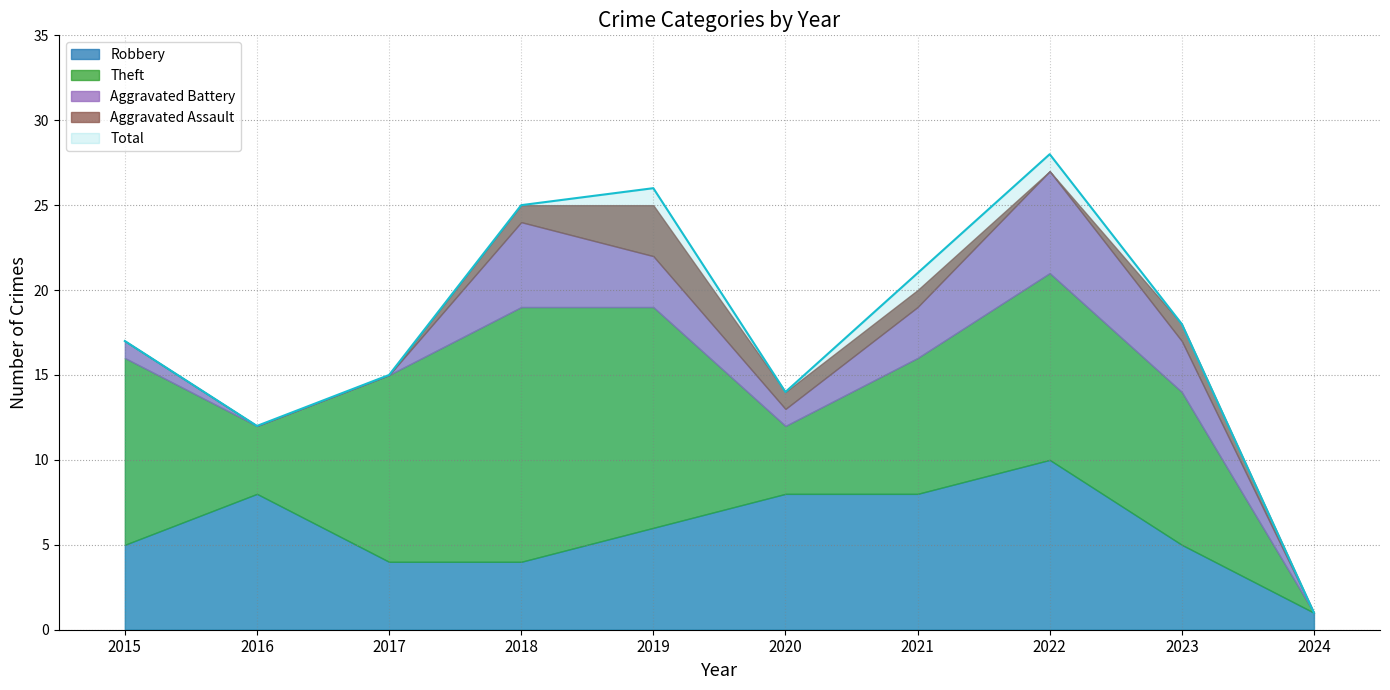

What are all the series names shown in the legend?

Robbery, Theft, Aggravated Battery, Aggravated Assault, Total